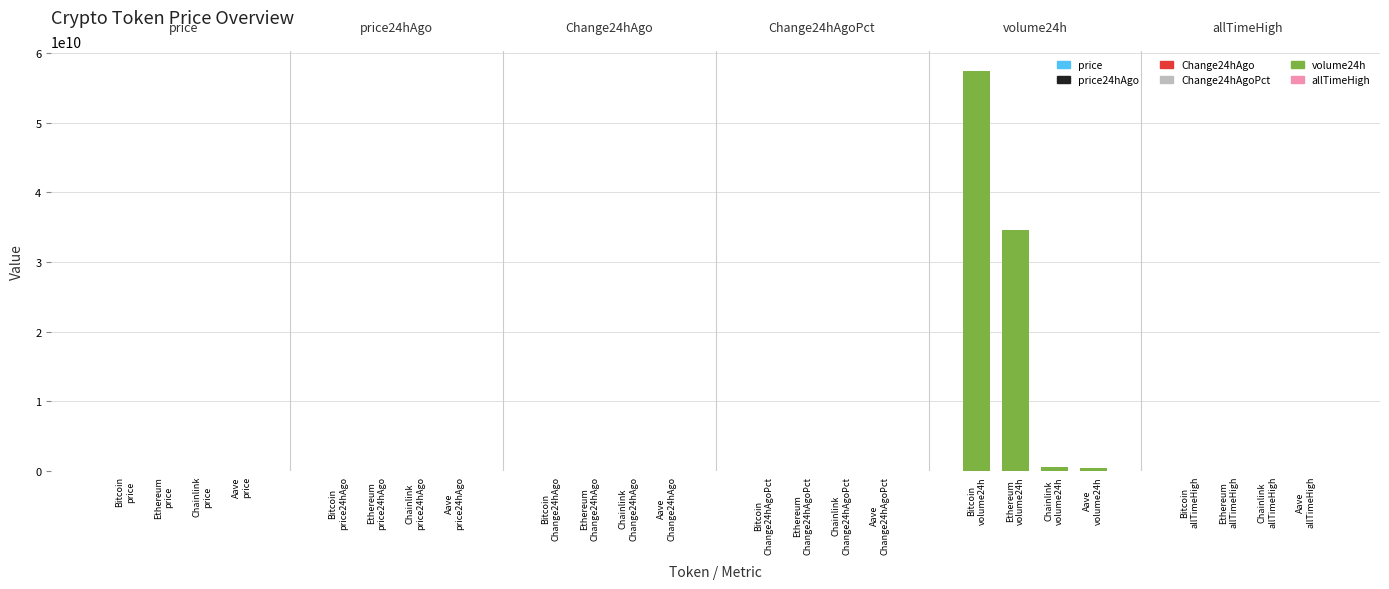

At Bitcoin, list the series in order from smallest to largest.

Change24hAgoPct, Change24hAgo, price24hAgo, price, allTimeHigh, volume24h